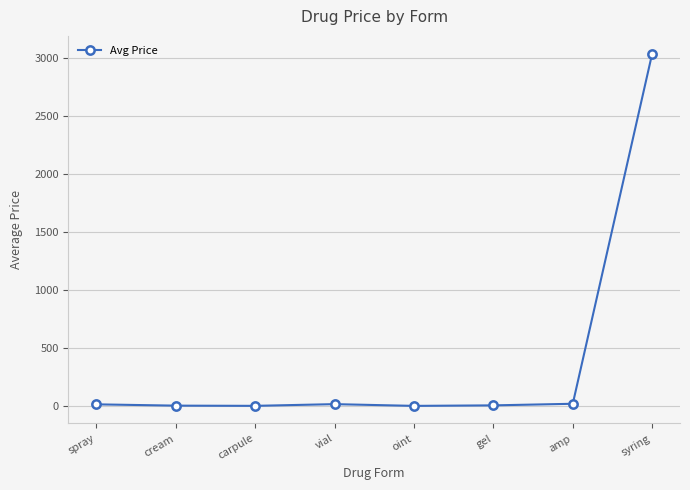

What is the average value?

388.4